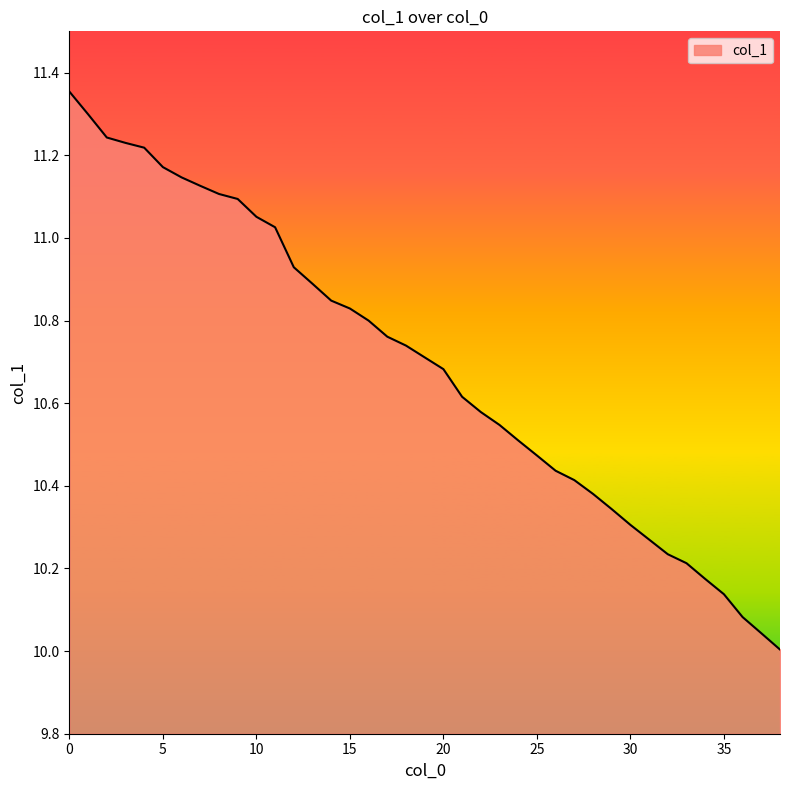

What is the value of the 15th point from the left?

10.8